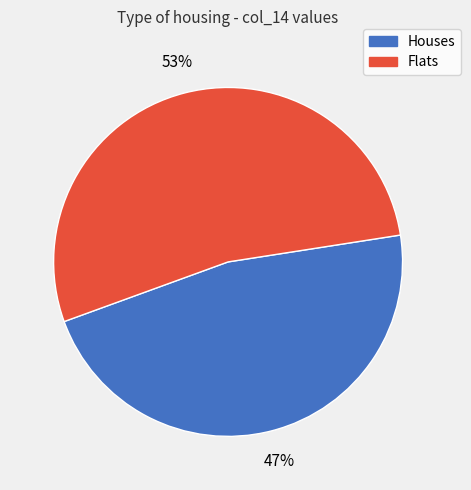

To the nearest percent, what is the average slice percentage?

50%